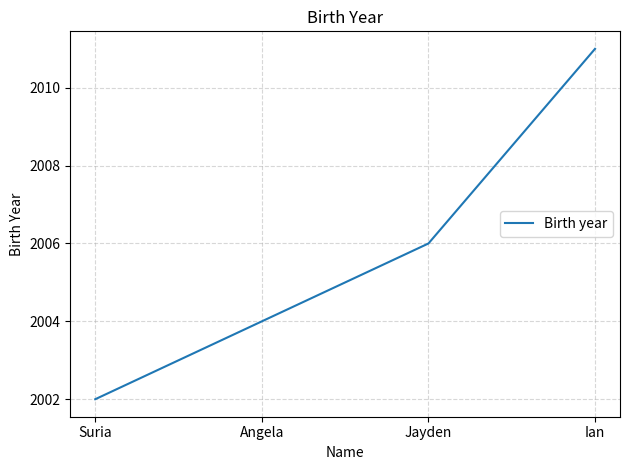

What position from the right is Jayden?

2